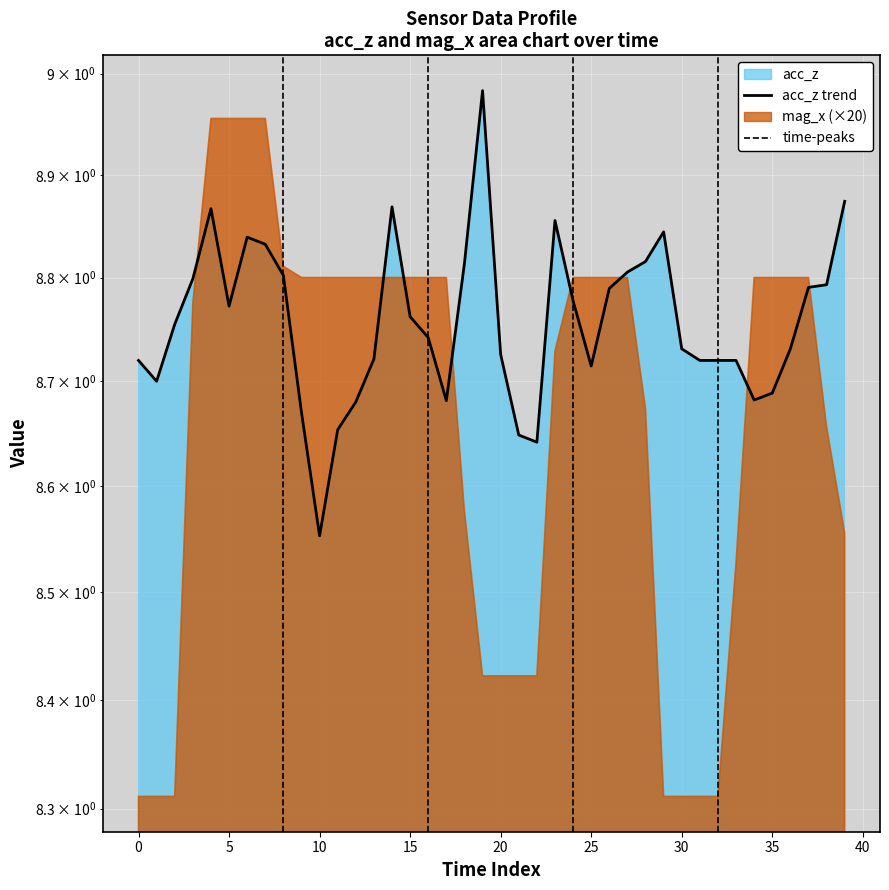

How many points are lower than both their immediate neighbors (excluding endpoints)?

7